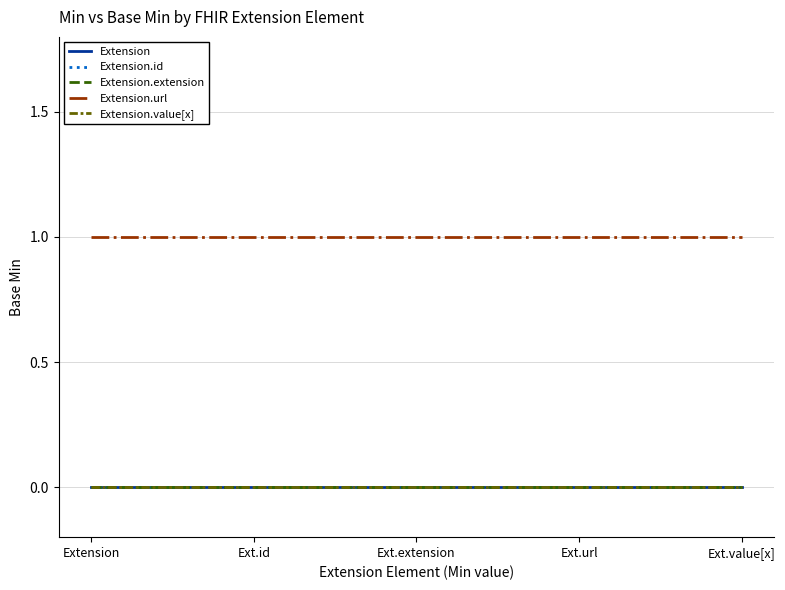

What is the label of the 4th point from the left?

Ext.url